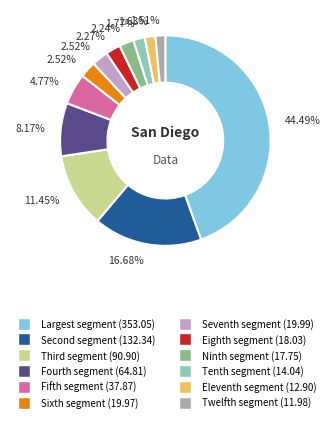

Is there a majority slice in this chart?

No